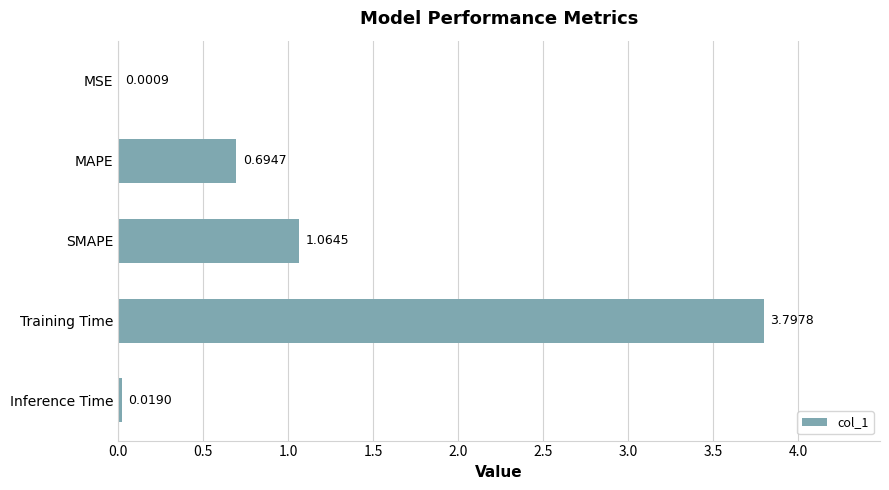

Which label corresponds to the largest value in the chart?

Training Time